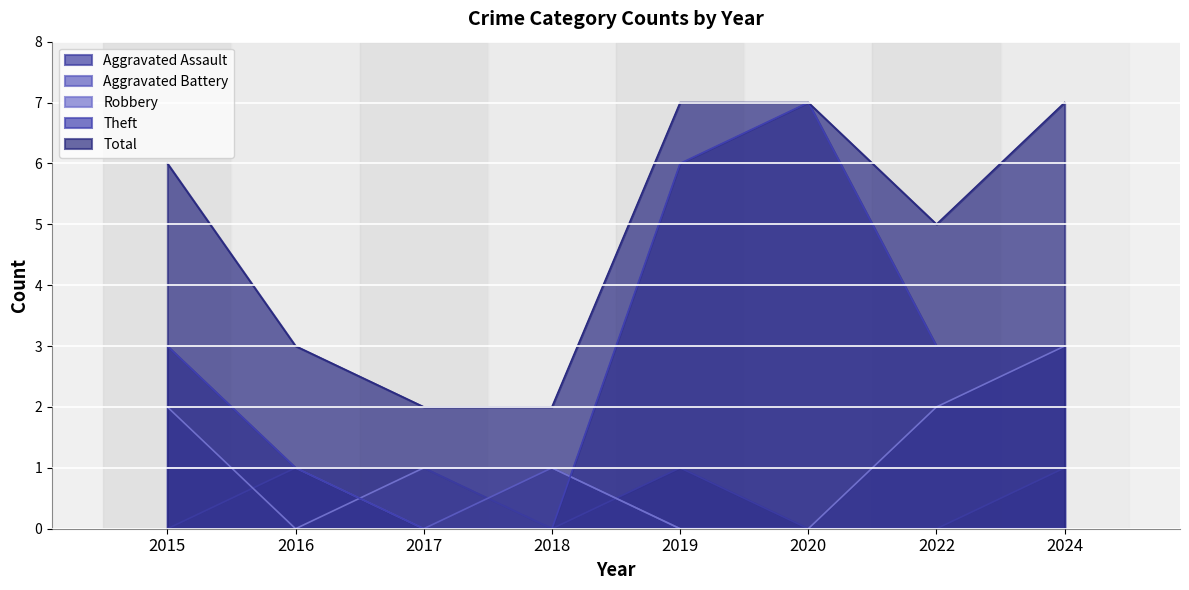

What is the difference between the Aggravated Assault values at 2015 and 2017?

1